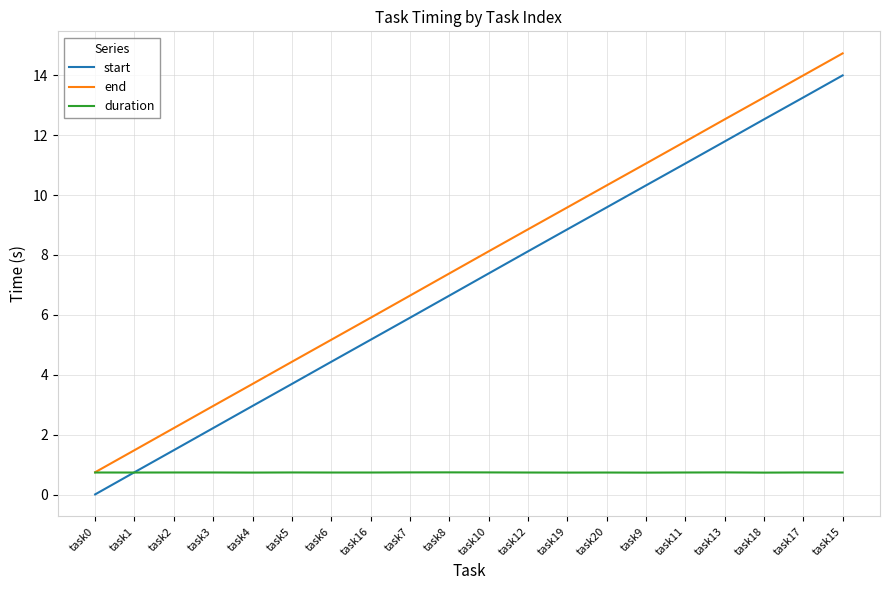

What is the maximum value shown in the chart?

14.7